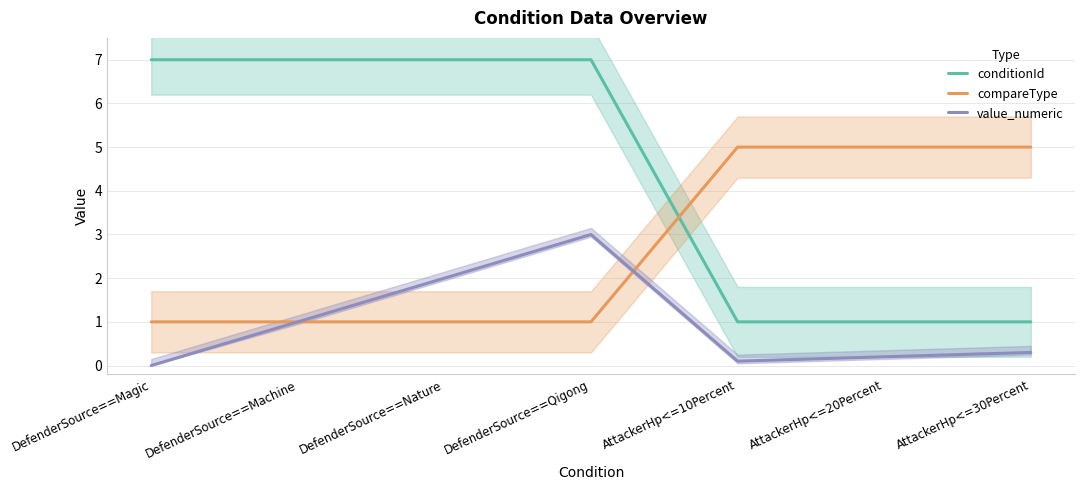

True or false: compareType has more than 1 interior local peaks.

False